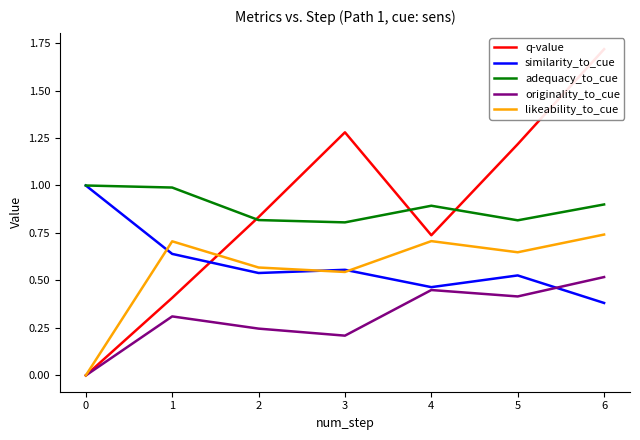

Rank the series at 6 from lowest to highest value.

similarity_to_cue, originality_to_cue, likeability_to_cue, adequacy_to_cue, q-value